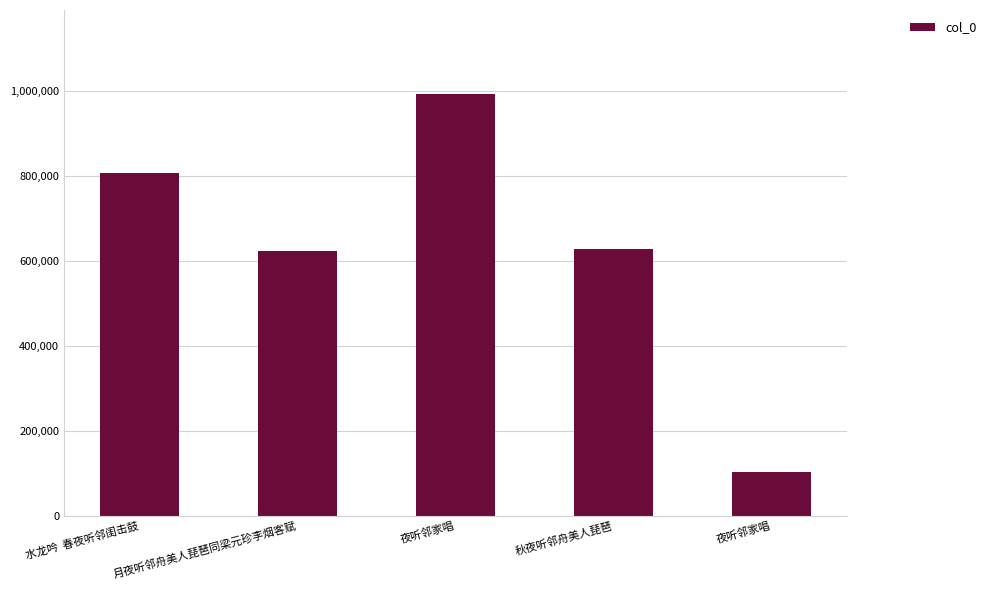

Is it true that the value at 夜听邻家唱 is 992596?

True